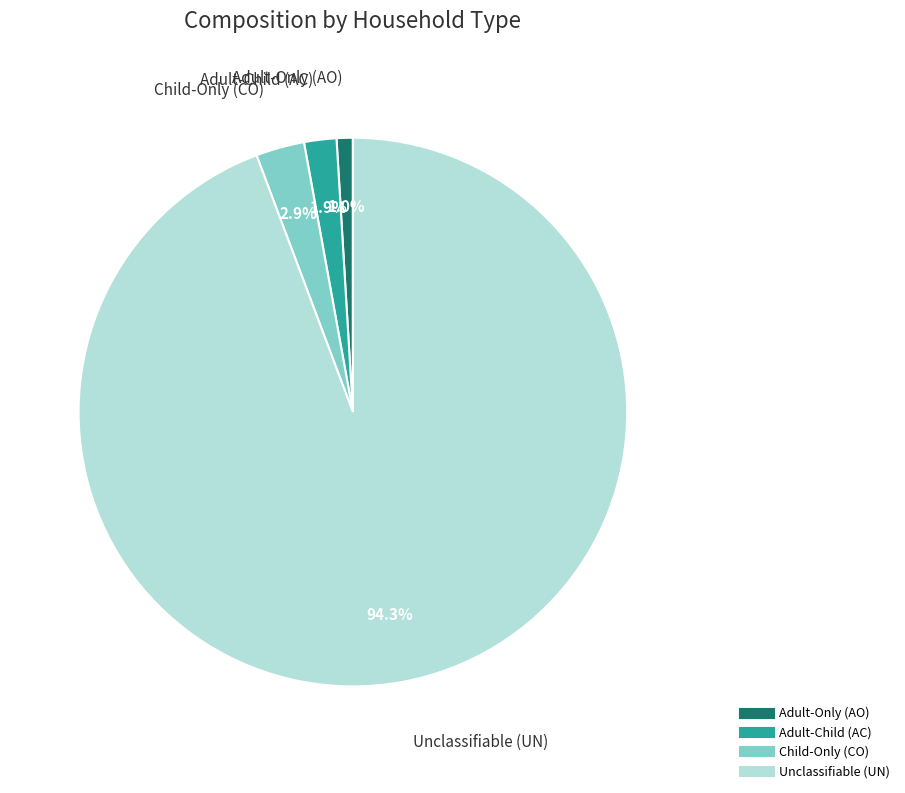

How many slices are in this pie chart?

4